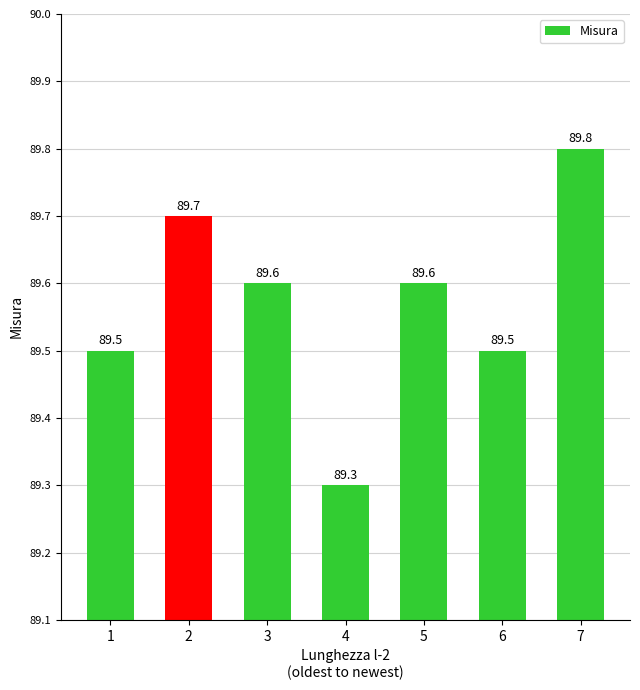

Count the values in the range 89 to 90.

7